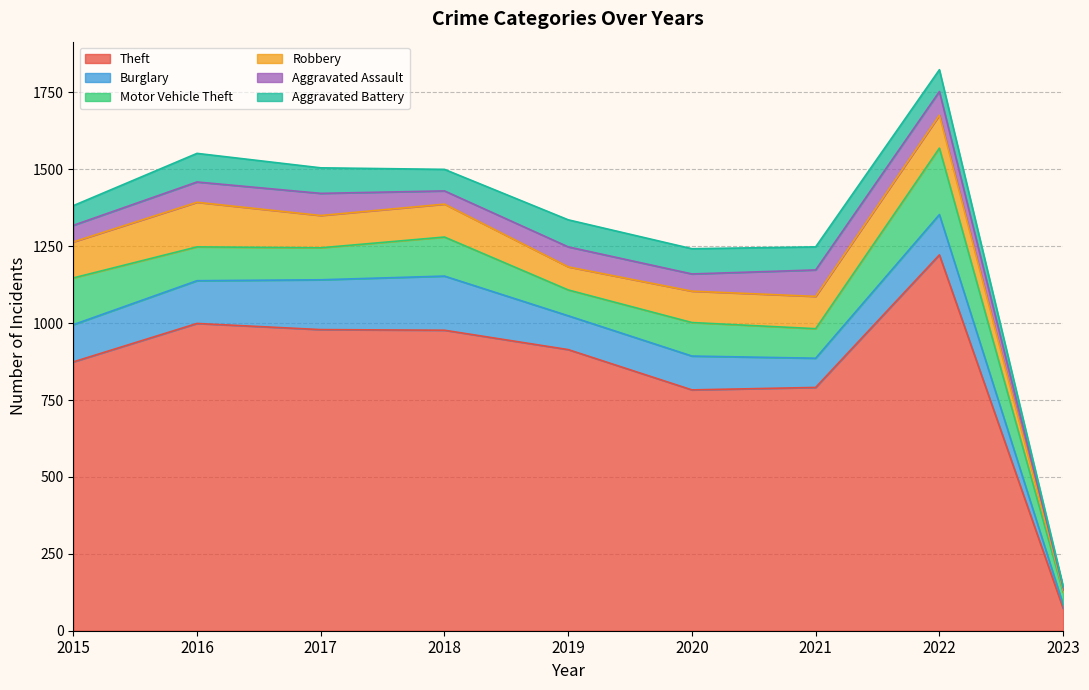

What is the sum of all Theft values?

7612